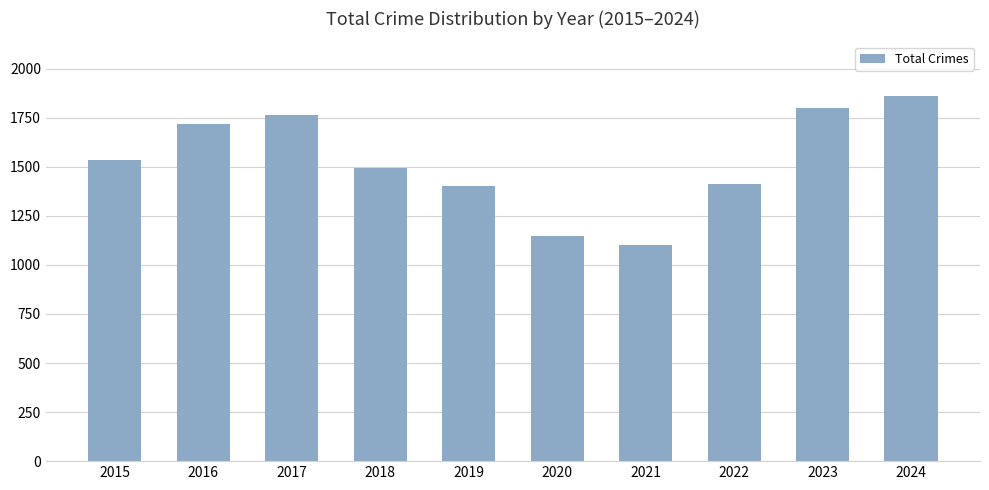

Is it true that the value at 2021 is 1916?

False